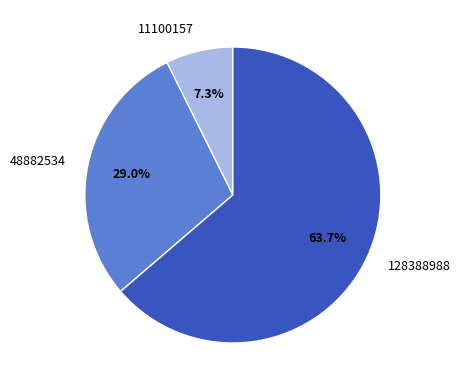

Which slice is the largest?

128388988